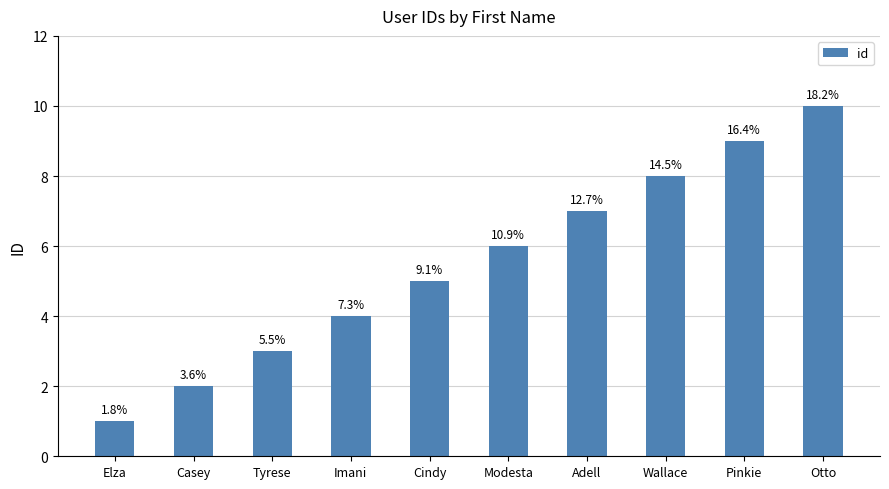

How many bars are there in total?

10